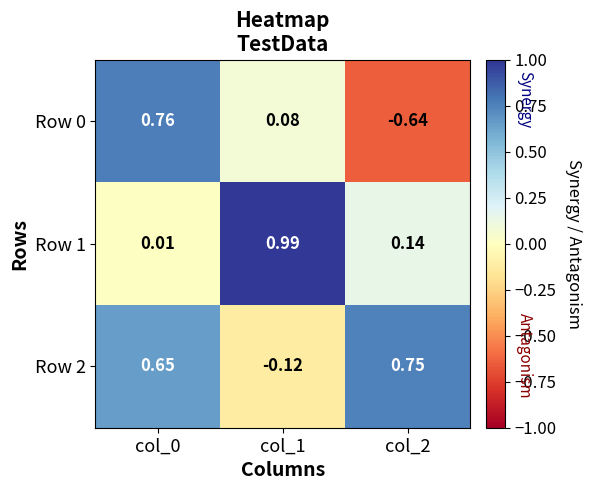

Is the value of Row 2 at col_1 greater than the value of Row 0 at col_2?

Yes